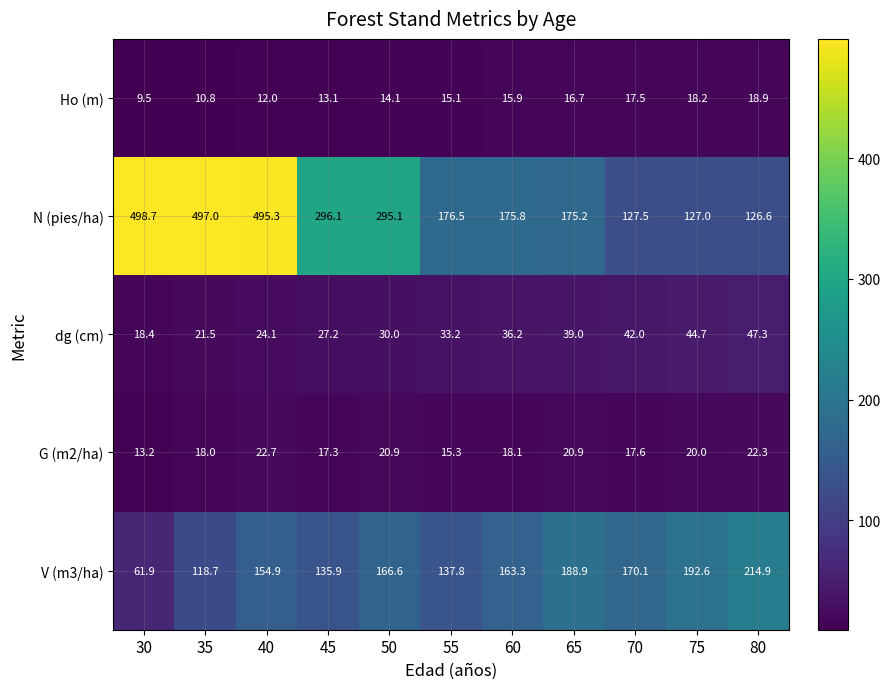

What is the difference between the highest and lowest values at 65?

172.2